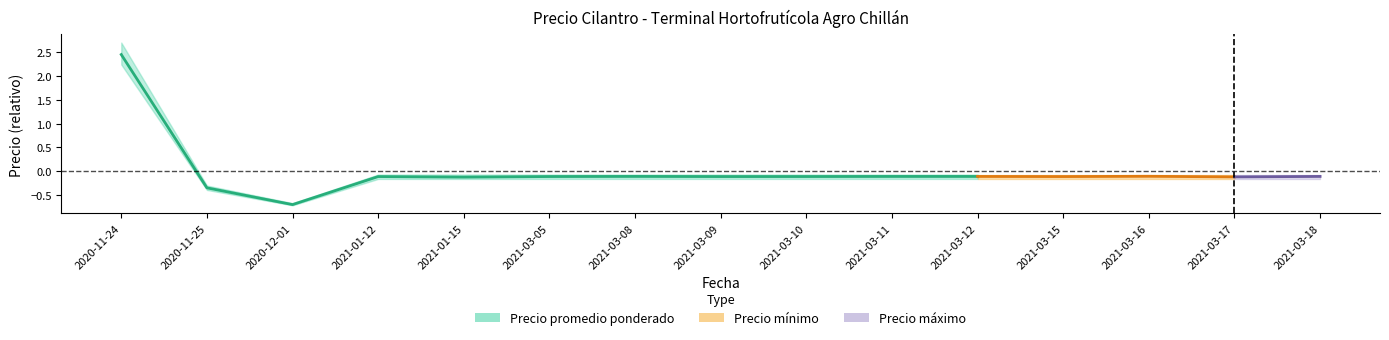

Between 2020-11-25 and 2021-03-12, which is larger?

2021-03-12